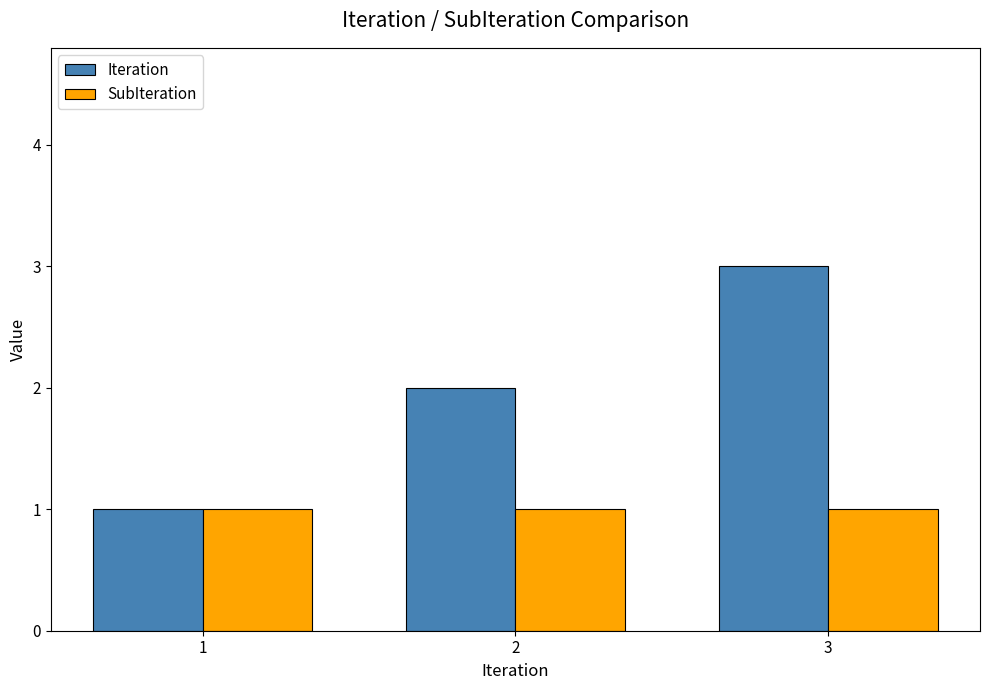

What is the value of the SubIteration bar at the 3rd from the left?

1